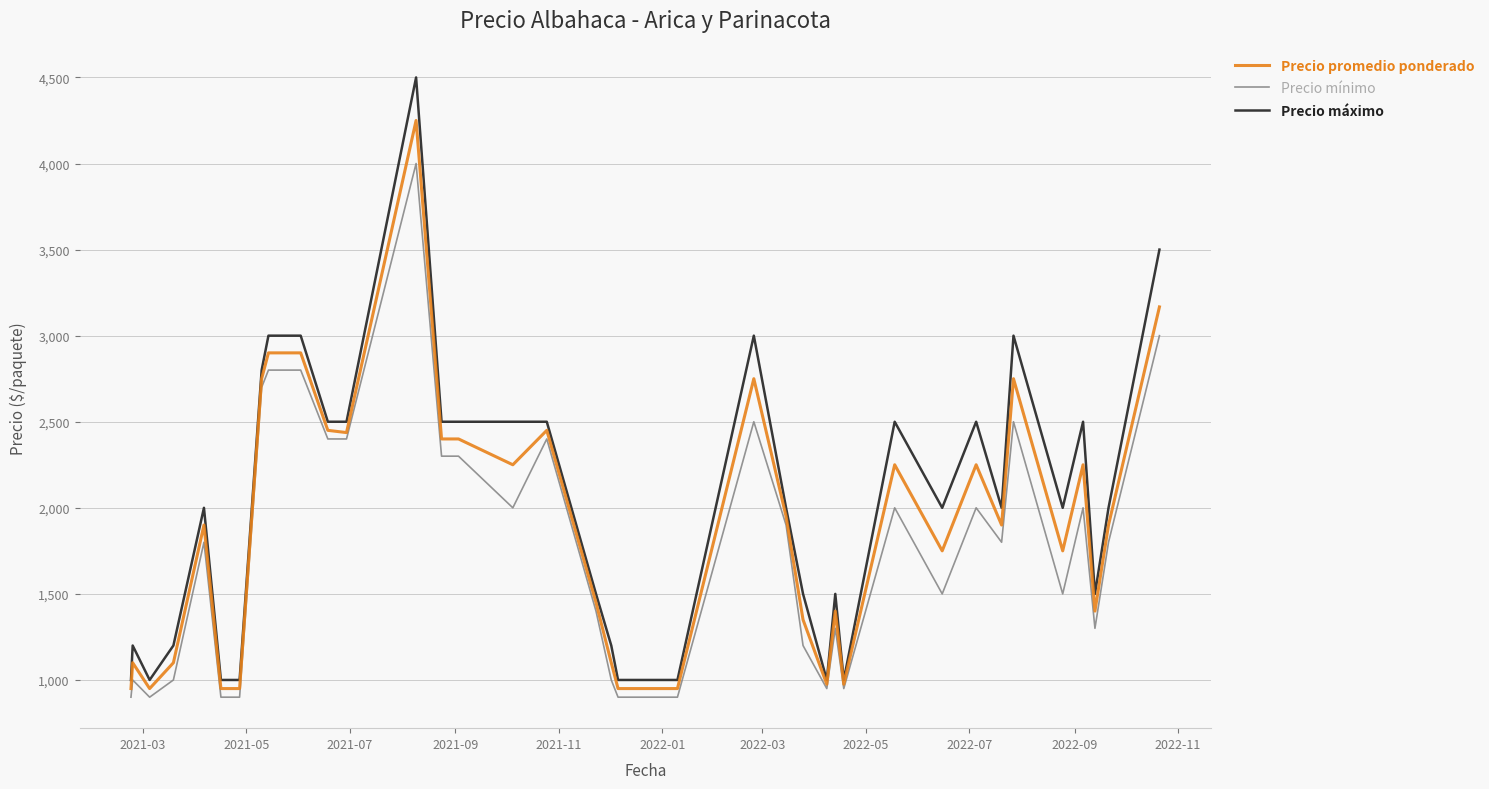

Which series has the widest spread of values?

Precio máximo